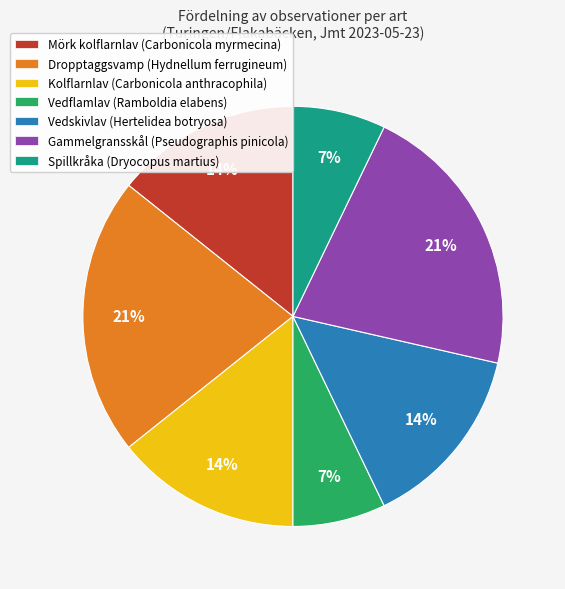

To the nearest percent, what percentage of the pie is Dropptaggsvamp (Hydnellum ferrugineum)?

21%